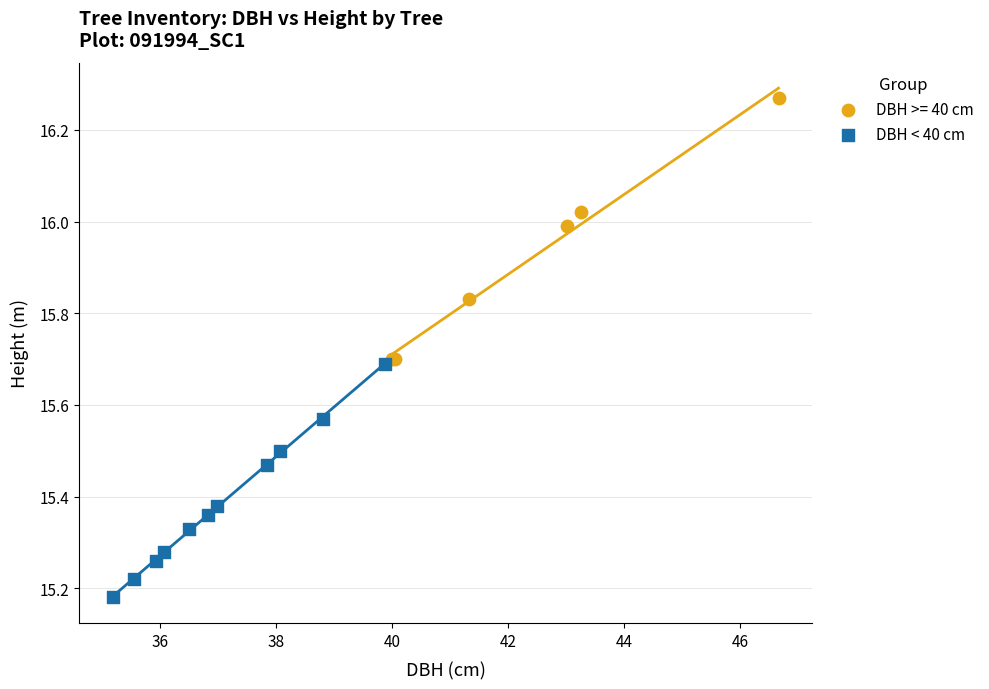

Which series contains the lowest Y value?

DBH < 40 cm